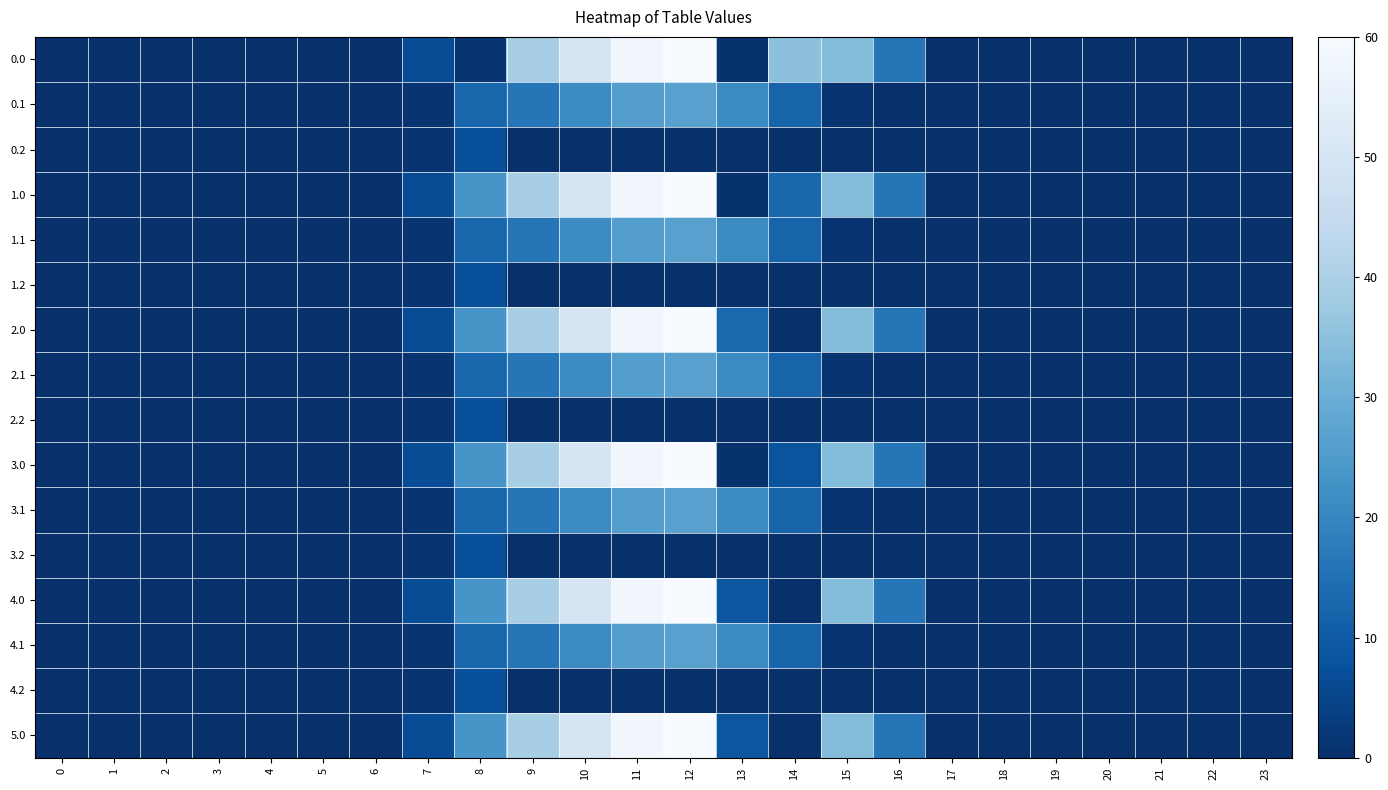

Reading left to right, what are all the values shown in this chart?

0.0: 0=0.0	1=0.0	2=0.0	3=0.0	4=0.0	5=0.0	6=0.0	7=120.6	8=24.7	9=716.9	10=916.2	11=1060.3	12=1096.7	13=8.6	14=639.8	15=615.9	16=294.5	17=0.0	18=0.0	19=0.0	20=0.0	21=0.0	22=0.0	23=0.0
0.1: 0=0.0	1=0.0	2=0.0	3=0.0	4=0.0	5=0.0	6=0.0	7=17.7	8=227.5	9=295.9	10=388.1	11=471.7	12=485.4	13=382.7	14=219.2	15=17.3	16=0.0	17=0.0	18=0.0	19=0.0	20=0.0	21=0.0	22=0.0	23=0.0
0.2: 0=0.0	1=0.0	2=0.0	3=0.0	4=0.0	5=0.0	6=0.0	7=22.3	8=134.2	9=0.0	10=0.0	11=0.0	12=0.0	13=0.0	14=0.0	15=0.0	16=0.0	17=0.0	18=0.0	19=0.0	20=0.0	21=0.0	22=0.0	23=0.0
1.0: 0=0.0	1=0.0	2=0.0	3=0.0	4=0.0	5=0.0	6=0.0	7=120.6	8=430.3	9=716.9	10=916.2	11=1060.3	12=1096.7	13=8.6	14=234.1	15=615.9	16=294.5	17=0.0	18=0.0	19=0.0	20=0.0	21=0.0	22=0.0	23=0.0
1.1: 0=0.0	1=0.0	2=0.0	3=0.0	4=0.0	5=0.0	6=0.0	7=17.7	8=227.5	9=295.9	10=388.1	11=471.7	12=485.4	13=382.7	14=219.2	15=17.3	16=0.0	17=0.0	18=0.0	19=0.0	20=0.0	21=0.0	22=0.0	23=0.0
1.2: 0=0.0	1=0.0	2=0.0	3=0.0	4=0.0	5=0.0	6=0.0	7=22.3	8=134.2	9=0.0	10=0.0	11=0.0	12=0.0	13=0.0	14=0.0	15=0.0	16=0.0	17=0.0	18=0.0	19=0.0	20=0.0	21=0.0	22=0.0	23=0.0
2.0: 0=0.0	1=0.0	2=0.0	3=0.0	4=0.0	5=0.0	6=0.0	7=120.6	8=430.3	9=716.9	10=916.2	11=1060.3	12=1096.7	13=242.7	14=0.0	15=615.9	16=294.5	17=0.0	18=0.0	19=0.0	20=0.0	21=0.0	22=0.0	23=0.0
2.1: 0=0.0	1=0.0	2=0.0	3=0.0	4=0.0	5=0.0	6=0.0	7=17.7	8=227.5	9=295.9	10=388.1	11=471.7	12=485.4	13=382.7	14=219.2	15=17.3	16=0.0	17=0.0	18=0.0	19=0.0	20=0.0	21=0.0	22=0.0	23=0.0
2.2: 0=0.0	1=0.0	2=0.0	3=0.0	4=0.0	5=0.0	6=0.0	7=22.3	8=134.2	9=0.0	10=0.0	11=0.0	12=0.0	13=0.0	14=0.0	15=0.0	16=0.0	17=0.0	18=0.0	19=0.0	20=0.0	21=0.0	22=0.0	23=0.0
3.0: 0=0.0	1=0.0	2=0.0	3=0.0	4=0.0	5=0.0	6=0.0	7=120.6	8=430.3	9=716.9	10=916.2	11=1060.3	12=1096.7	13=8.6	14=150.6	15=615.9	16=294.5	17=0.0	18=0.0	19=0.0	20=0.0	21=0.0	22=0.0	23=0.0
3.1: 0=0.0	1=0.0	2=0.0	3=0.0	4=0.0	5=0.0	6=0.0	7=17.7	8=227.5	9=295.9	10=388.1	11=471.7	12=485.4	13=382.7	14=219.2	15=17.3	16=0.0	17=0.0	18=0.0	19=0.0	20=0.0	21=0.0	22=0.0	23=0.0
3.2: 0=0.0	1=0.0	2=0.0	3=0.0	4=0.0	5=0.0	6=0.0	7=22.3	8=134.2	9=0.0	10=0.0	11=0.0	12=0.0	13=0.0	14=0.0	15=0.0	16=0.0	17=0.0	18=0.0	19=0.0	20=0.0	21=0.0	22=0.0	23=0.0
4.0: 0=0.0	1=0.0	2=0.0	3=0.0	4=0.0	5=0.0	6=0.0	7=120.6	8=430.3	9=716.9	10=916.2	11=1060.3	12=1096.7	13=159.2	14=0.0	15=615.9	16=294.5	17=0.0	18=0.0	19=0.0	20=0.0	21=0.0	22=0.0	23=0.0
4.1: 0=0.0	1=0.0	2=0.0	3=0.0	4=0.0	5=0.0	6=0.0	7=17.7	8=227.5	9=295.9	10=388.1	11=471.7	12=485.4	13=382.7	14=219.2	15=17.3	16=0.0	17=0.0	18=0.0	19=0.0	20=0.0	21=0.0	22=0.0	23=0.0
4.2: 0=0.0	1=0.0	2=0.0	3=0.0	4=0.0	5=0.0	6=0.0	7=22.3	8=134.2	9=0.0	10=0.0	11=0.0	12=0.0	13=0.0	14=0.0	15=0.0	16=0.0	17=0.0	18=0.0	19=0.0	20=0.0	21=0.0	22=0.0	23=0.0
5.0: 0=0.0	1=0.0	2=0.0	3=0.0	4=0.0	5=0.0	6=0.0	7=120.6	8=430.3	9=716.9	10=916.2	11=1060.3	12=1096.7	13=159.2	14=0.0	15=615.9	16=294.5	17=0.0	18=0.0	19=0.0	20=0.0	21=0.0	22=0.0	23=0.0